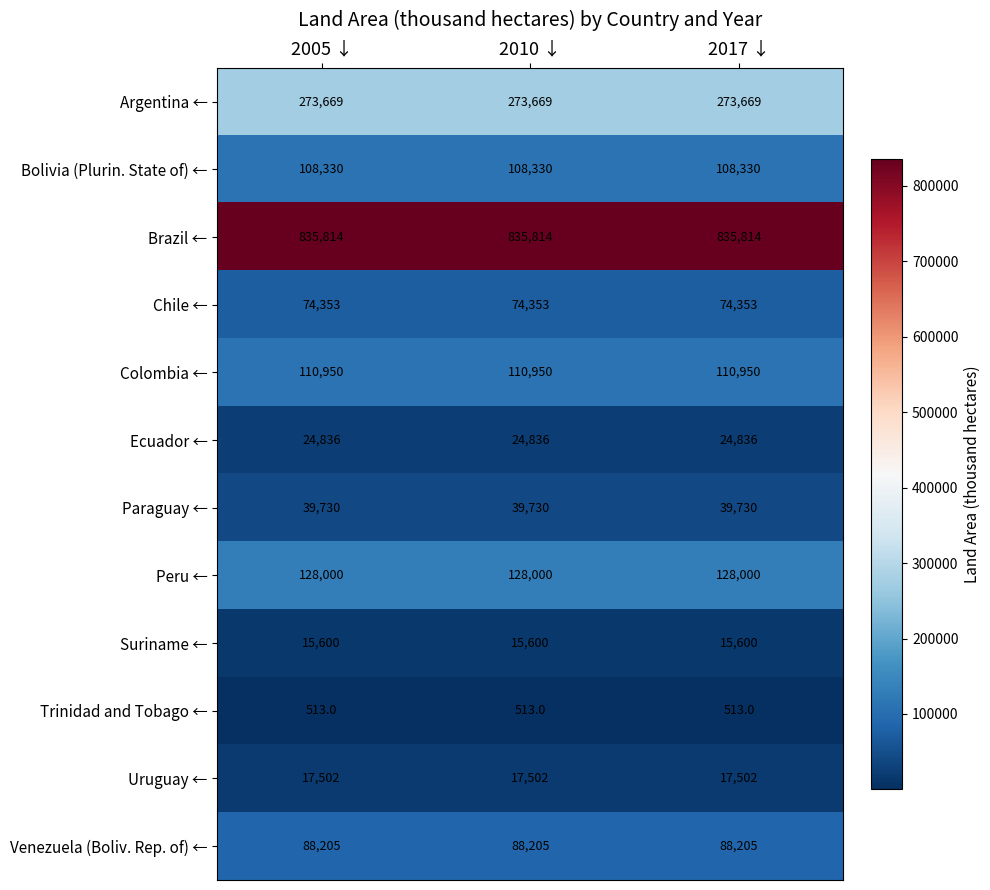

What is the smallest value displayed?

513